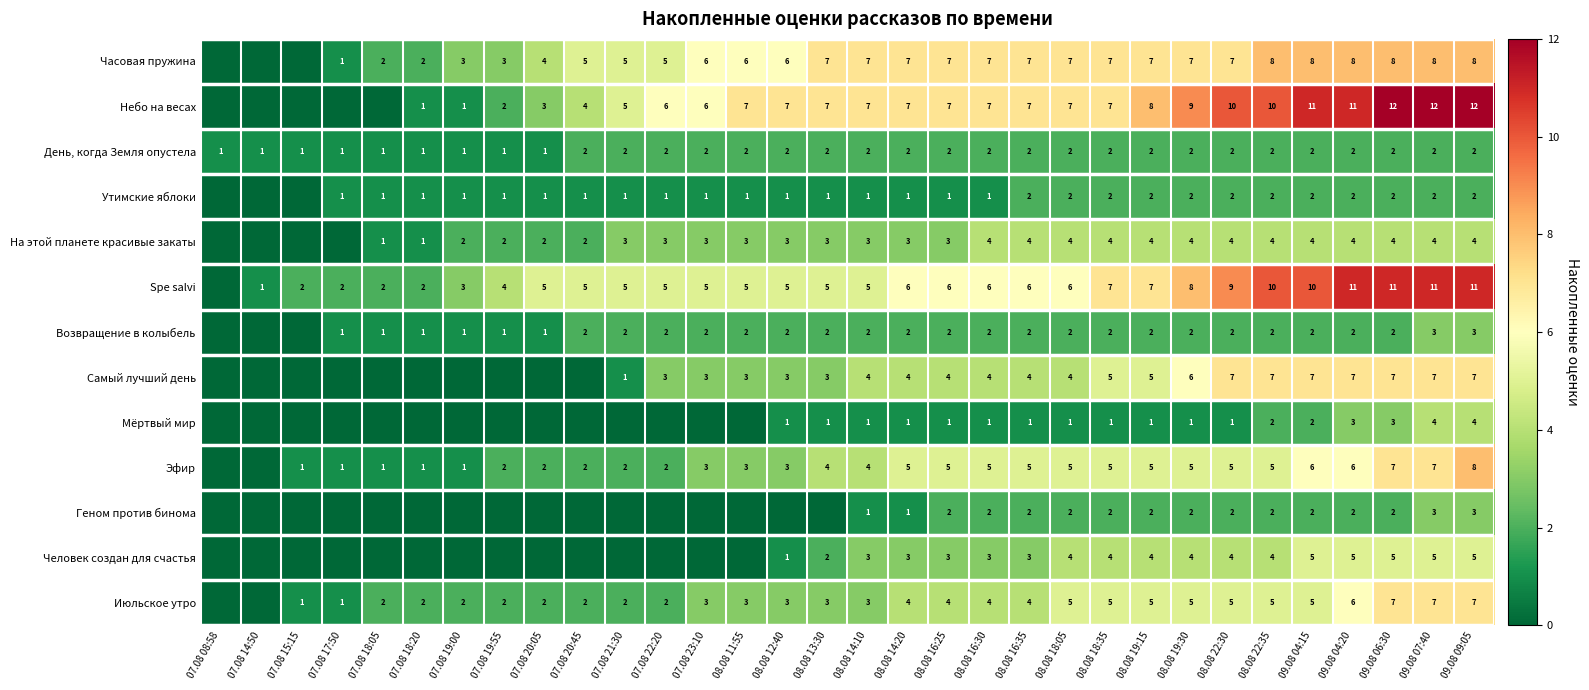

Is the value of Небо на весах at 08.08 16:25 greater than the value of День, когда Земля опустела at 07.08 15:15?

Yes